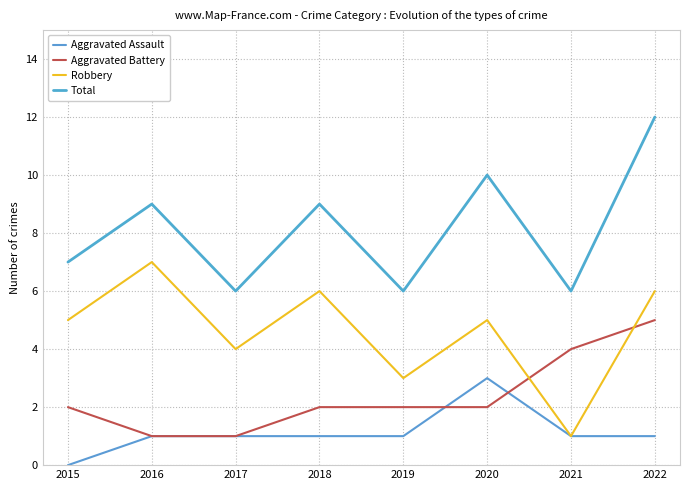

How many interior local valleys does the Robbery series have?

3